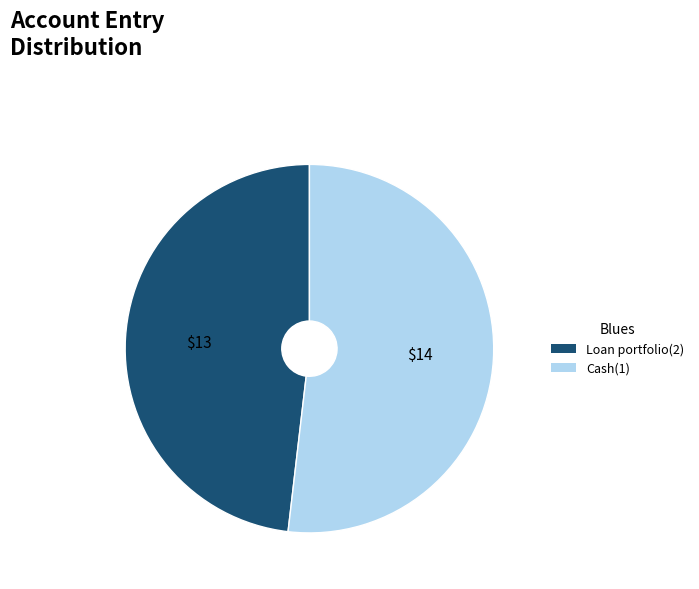

Does Cash(1) account for over 50% of the chart?

Yes